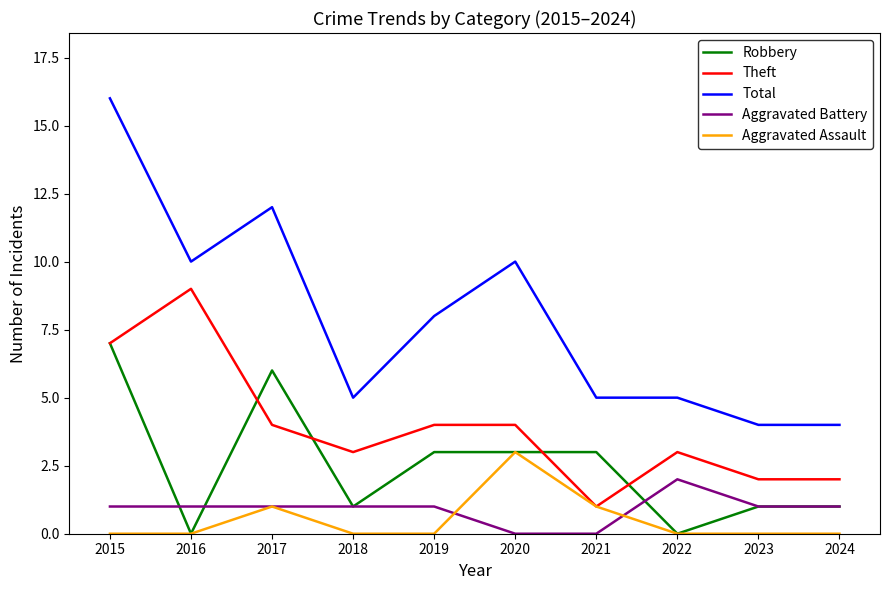

Is it true that Total equals 9 at 2021?

False